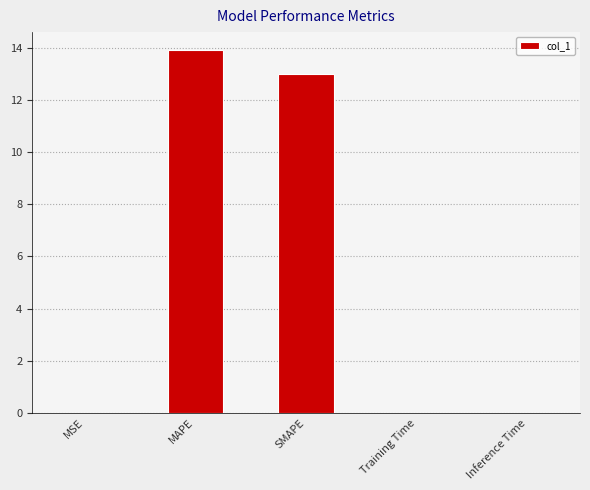

The value at SMAPE is 5.8. True or false?

False